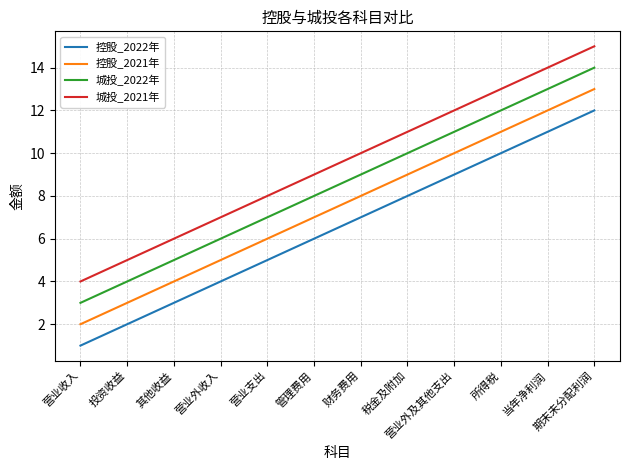

List the series in order of their peak value, highest first.

城投_2021年, 城投_2022年, 控股_2021年, 控股_2022年